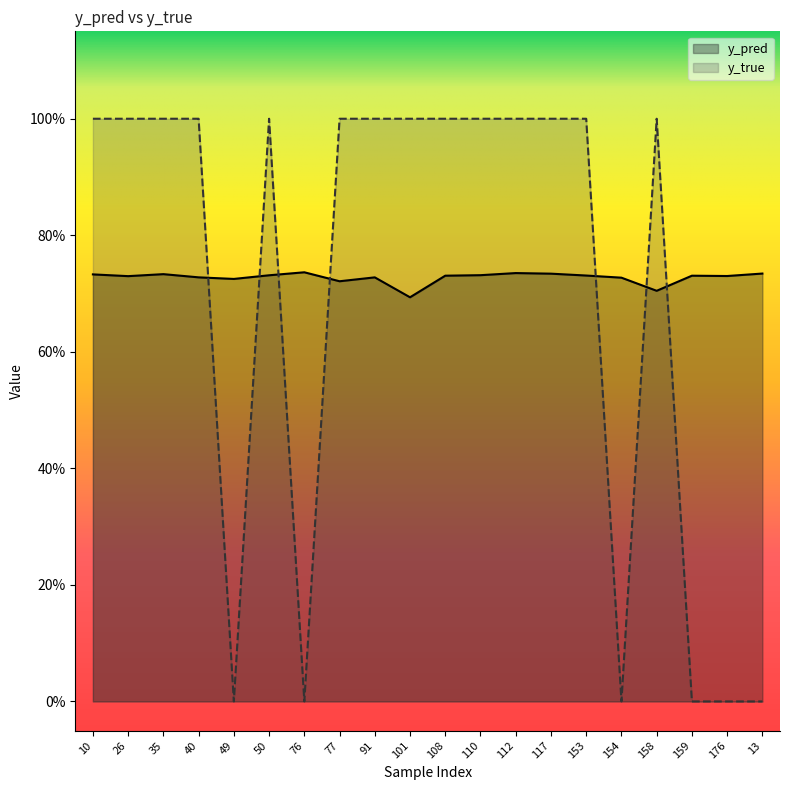

What is the label of the 1st point from the left?

10